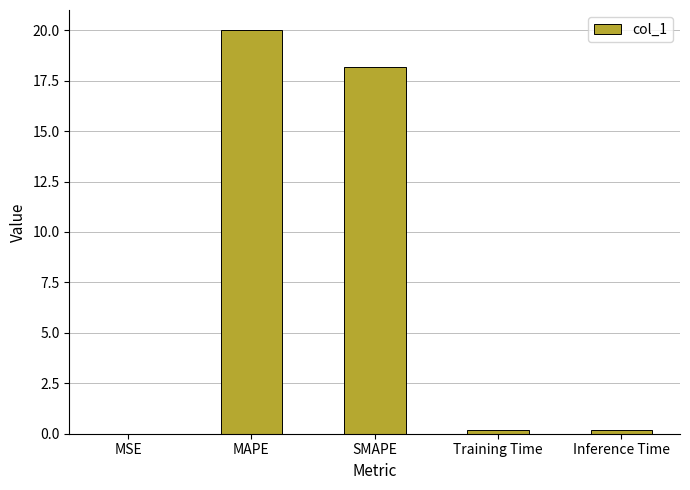

What is the change in value from MSE to MAPE?

+20.0